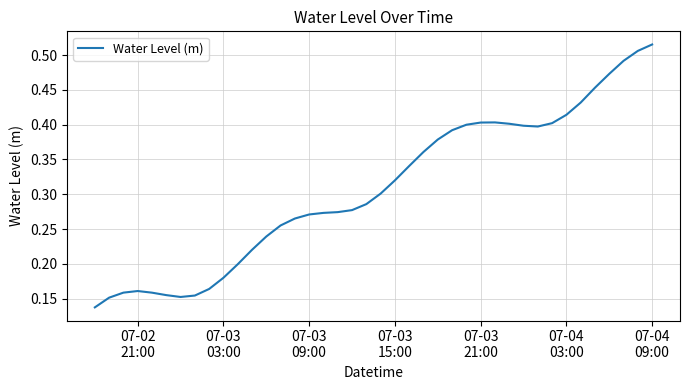

What is the difference between the maximum and minimum values?

0.4